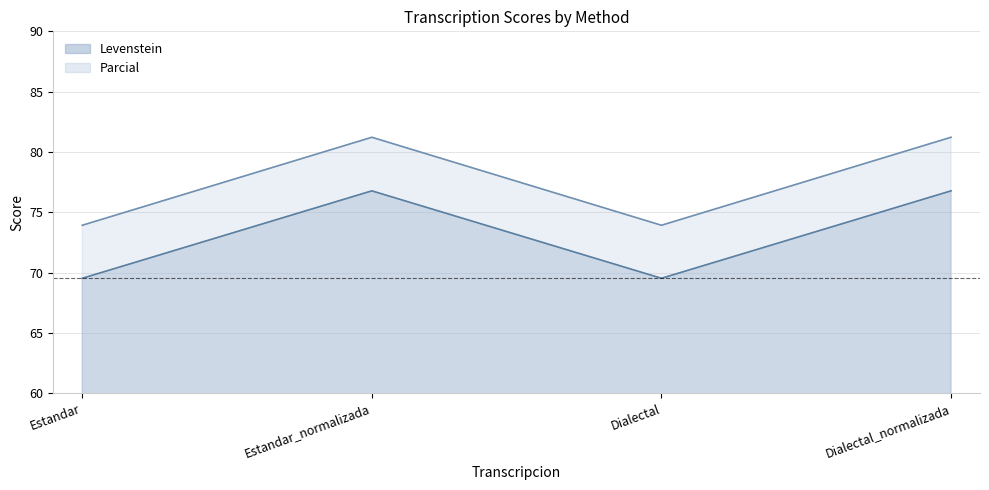

Reading left to right, transcribe all the data shown in this chart.

Levenstein: 69.5	76.8	69.5	76.8
Parcial: 73.9	81.2	73.9	81.2